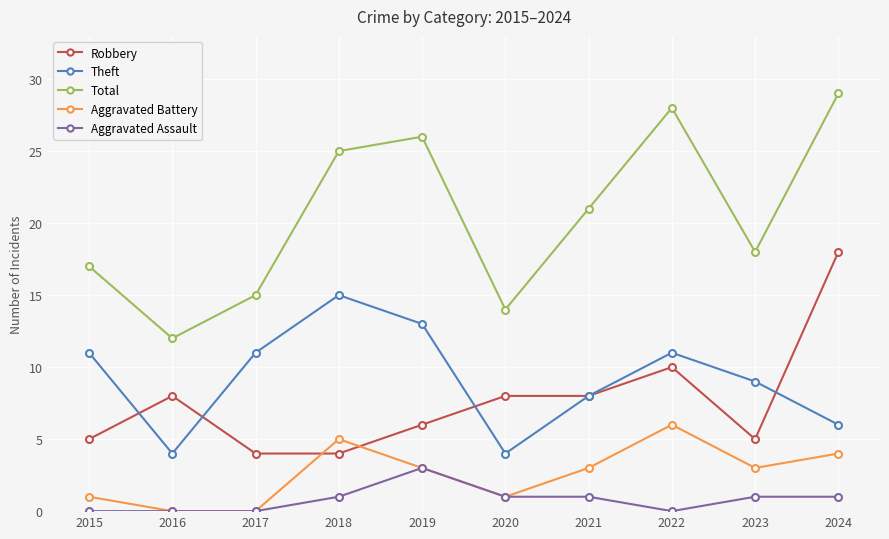

True or false: Aggravated Battery has a value of 4 at 2015.

False